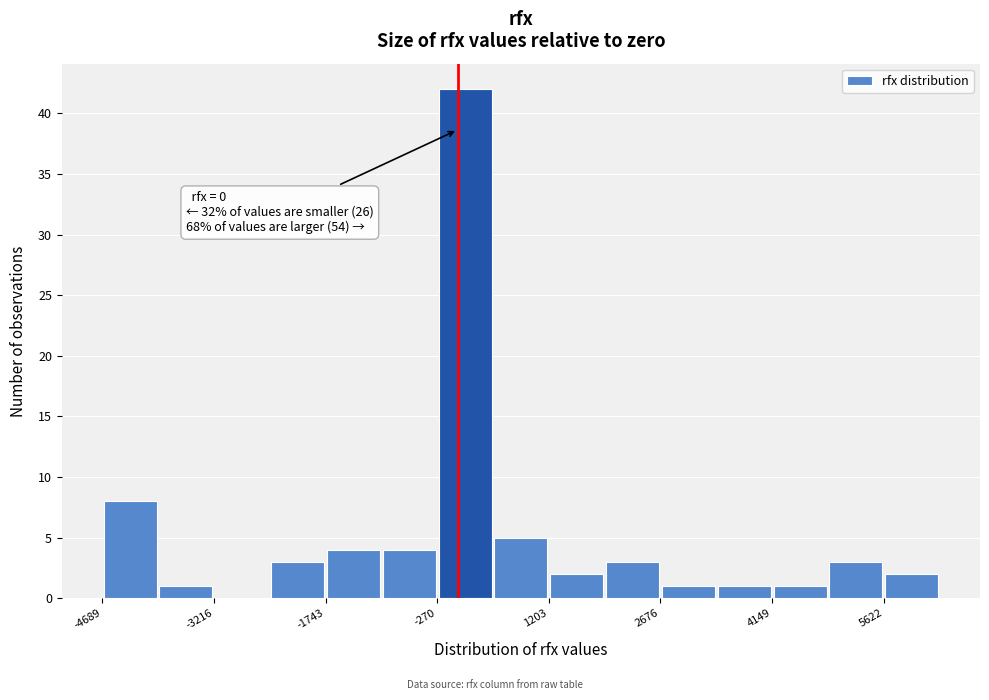

Around what value on the x-axis is the tallest bar? Give the approximate position of its centre, as read against the axis.

0